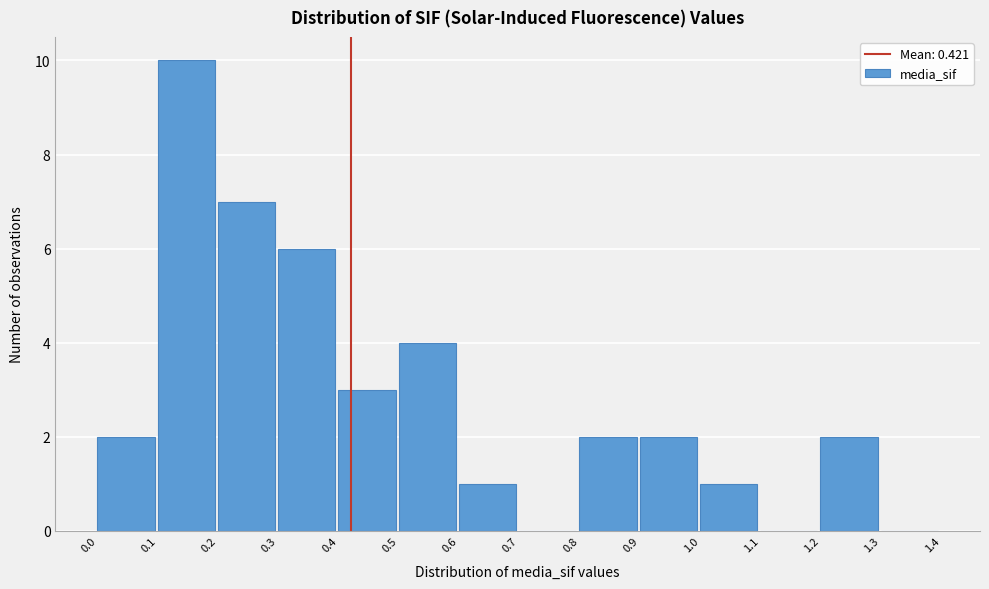

Reading left to right, list every bar in this chart as the range it spans on the x-axis followed by its height. The values are not printed on the chart, so give them approximately, as read against the axis.

0.0 to 0.1: 2
0.1 to 0.2: 10
0.2 to 0.3: 7
0.3 to 0.4: 6
0.4 to 0.5: 3
0.5 to 0.6: 4
0.6 to 0.7: 1
0.7 to 0.8: 0
0.8 to 0.9: 2
0.9 to 1.0: 2
1.0 to 1.1: 1
1.1 to 1.2: 0
1.2 to 1.3: 2
1.3 to 1.4: 0